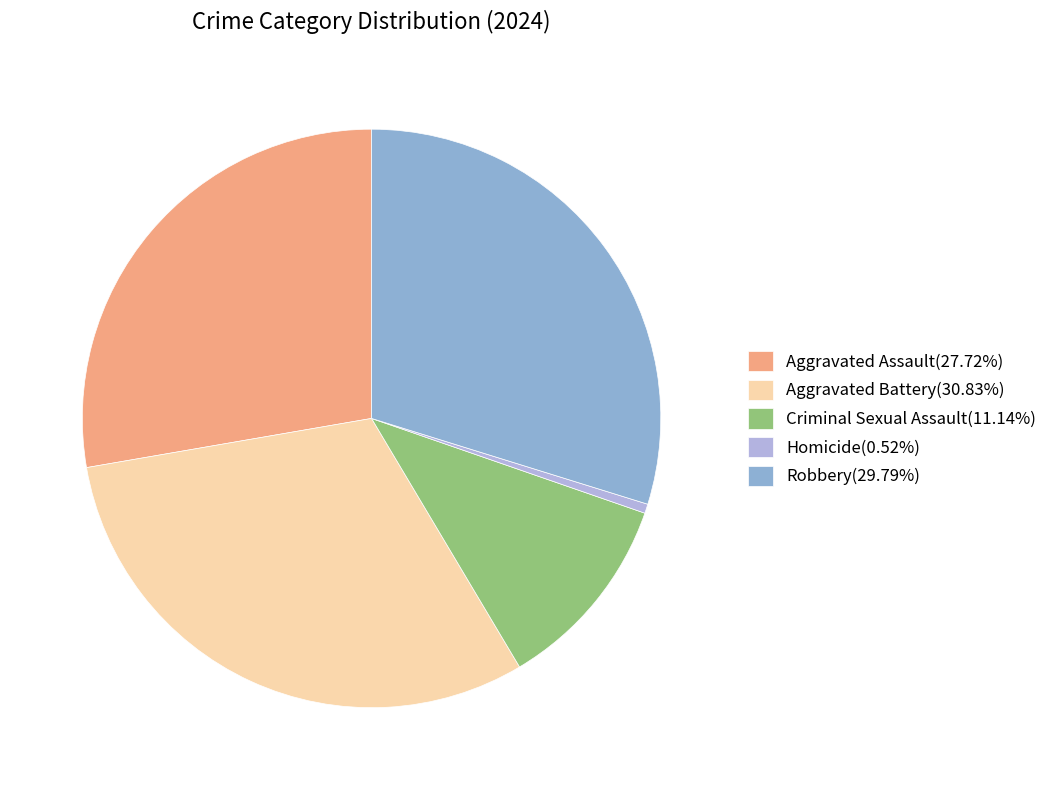

Between Aggravated Assault and Aggravated Battery, which is larger?

Aggravated Battery